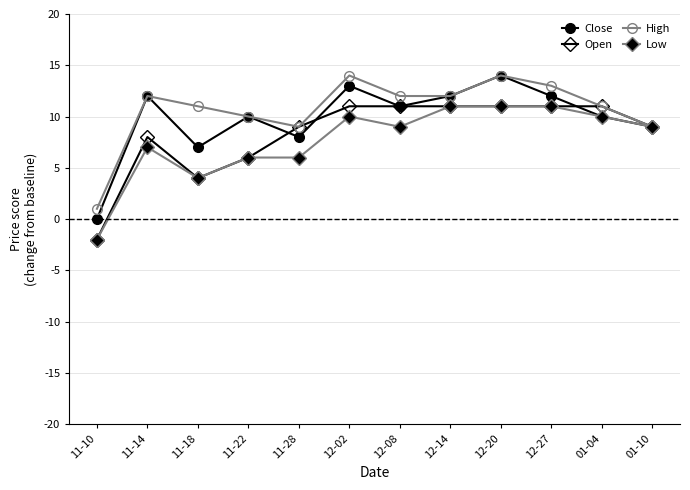

What position from the right is 11-22?

9